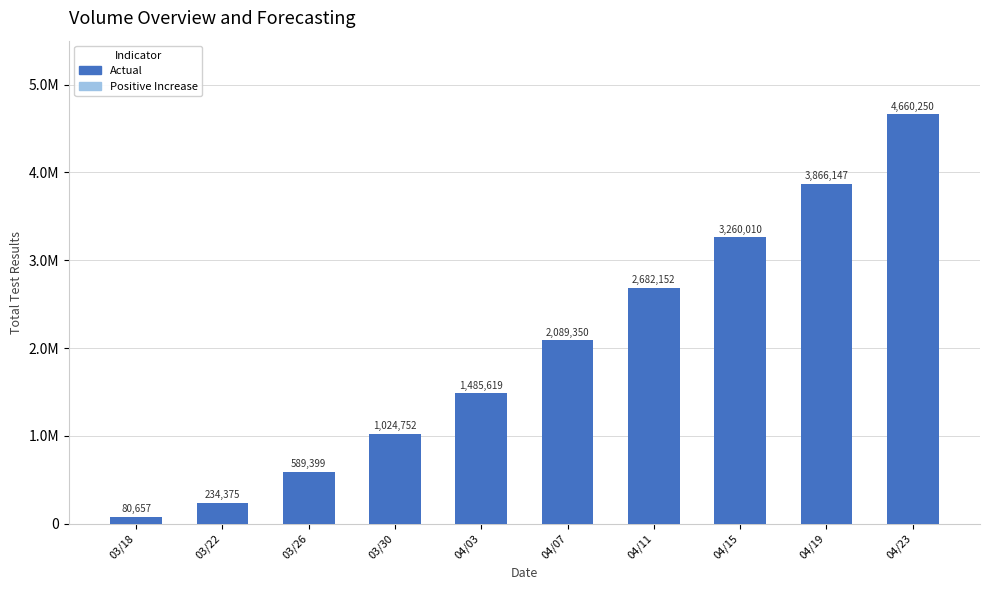

Which has a higher value, 04/19 or 04/11?

04/19